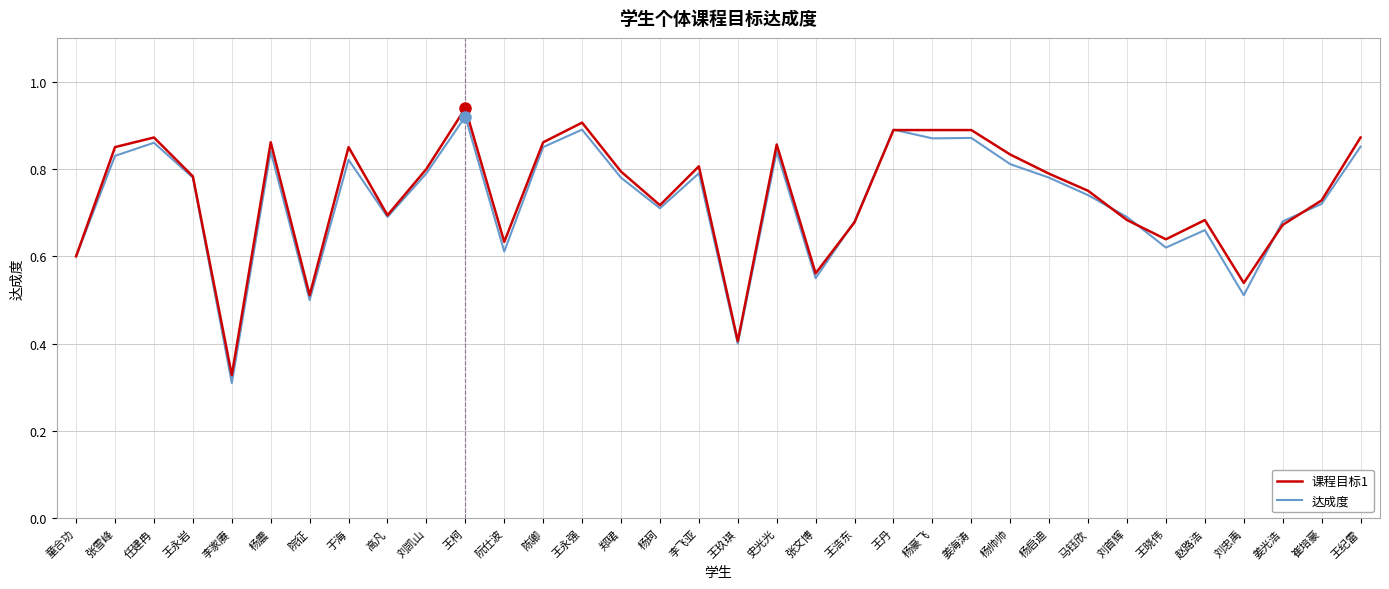

At which category is the sum across all series the highest?

王柯